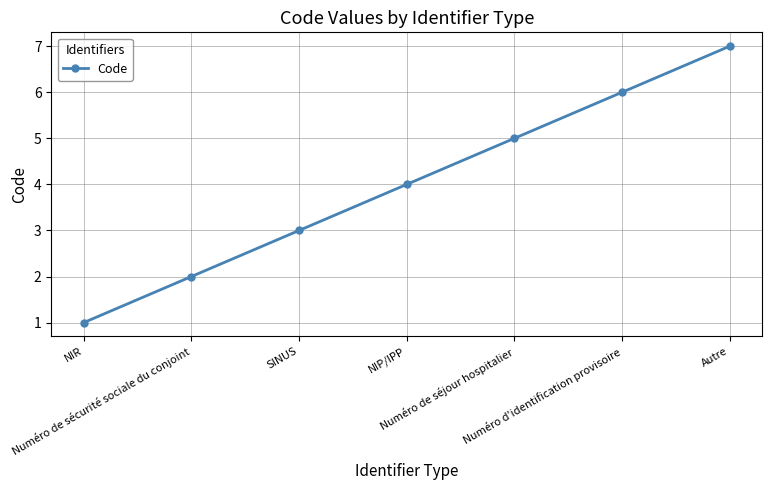

What is the approximate value at Autre?

7